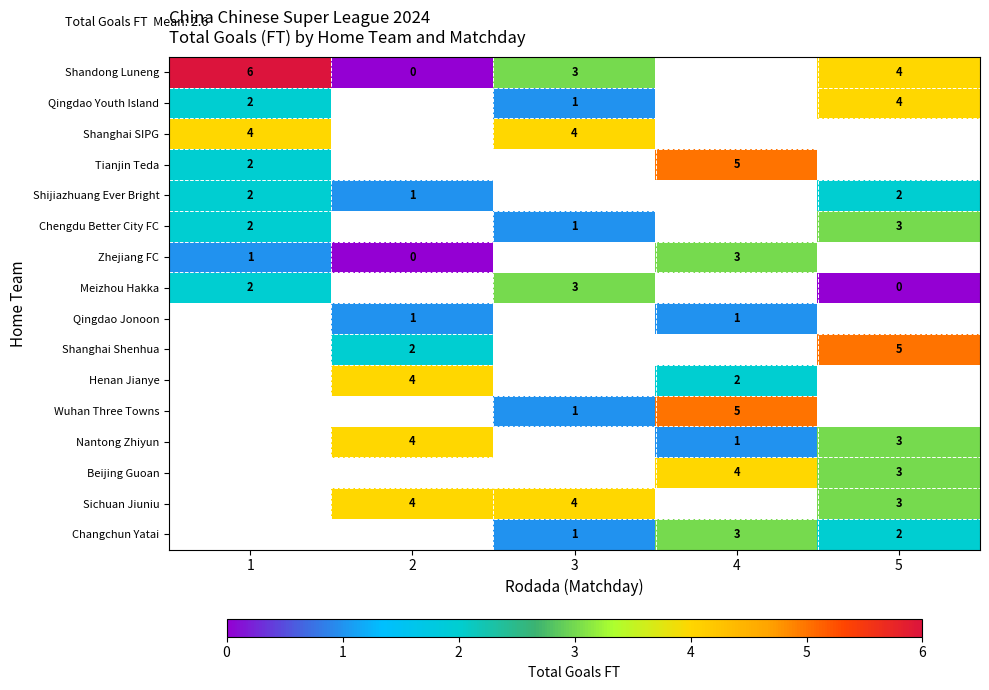

True or false: Chengdu Better City FC has a value of 2 at 5.

False